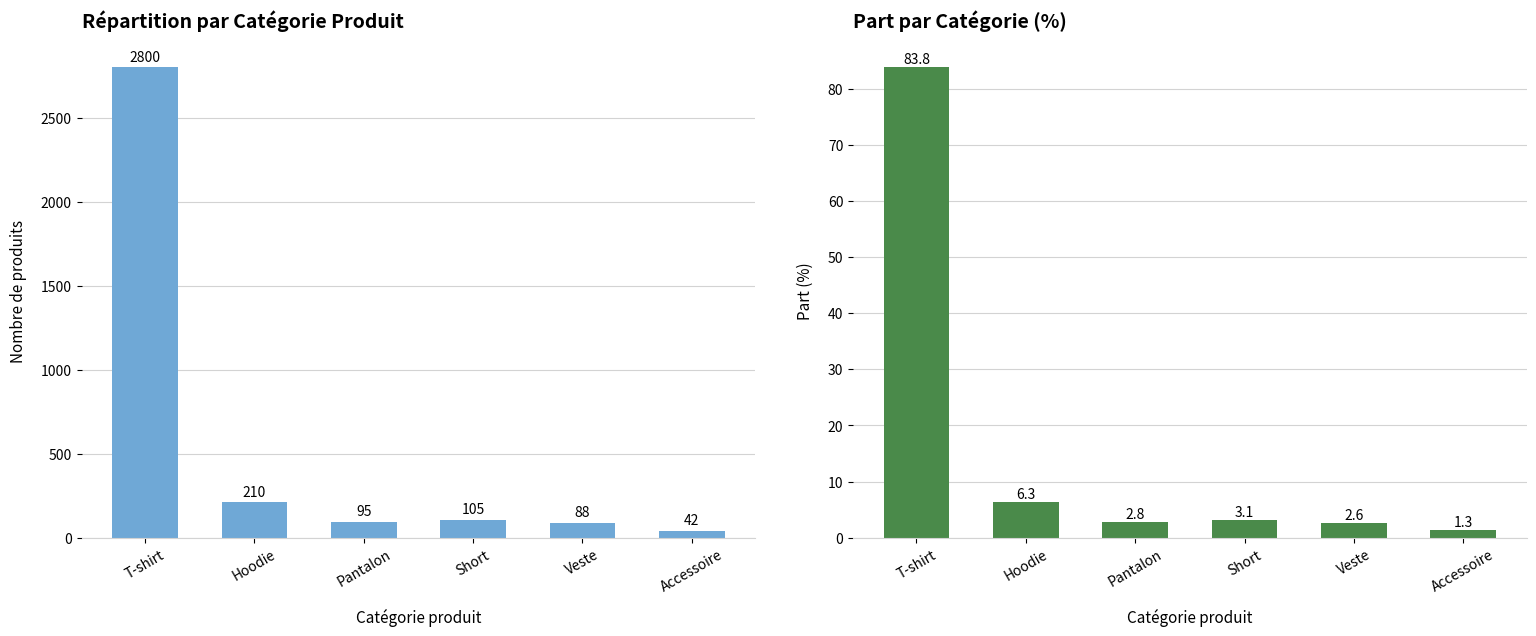

Reading left to right, list all the values displayed in this chart.

Nombre de produits: T-shirt=2800.0	Hoodie=210.0	Pantalon=95.0	Short=105.0	Veste=88.0	Accessoire=42.0
Part (%): T-shirt=83.8	Hoodie=6.3	Pantalon=2.8	Short=3.1	Veste=2.6	Accessoire=1.3